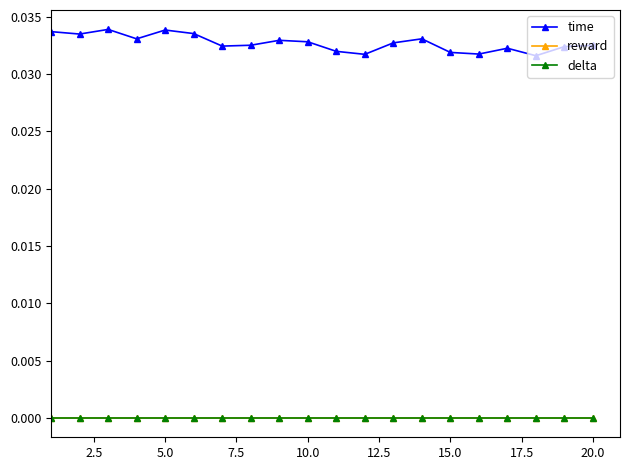

Is this an area chart (filled region under the line)?

No